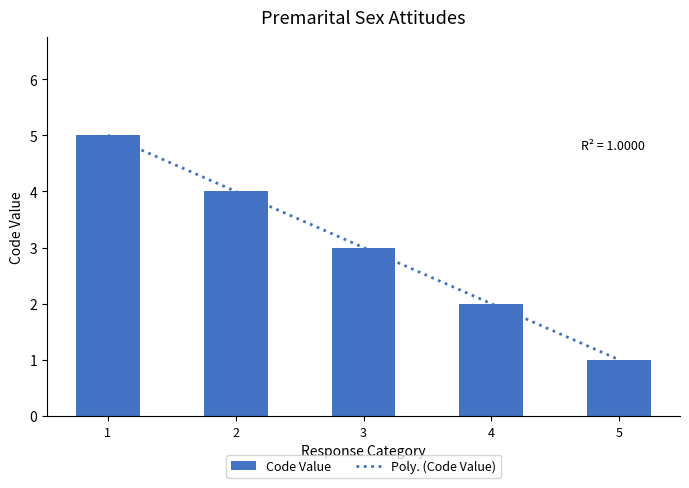

Does the chart contain stacked bars?

No